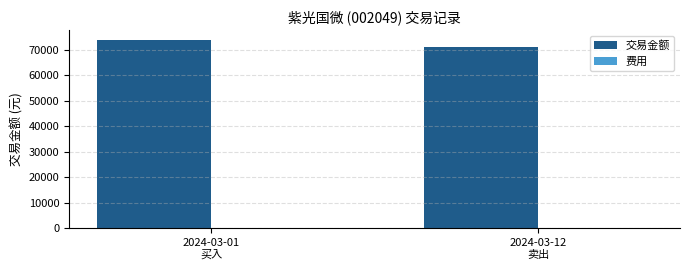

Which series changed the most between 2024-03-01
买入 and 2024-03-12
卖出?

交易金额